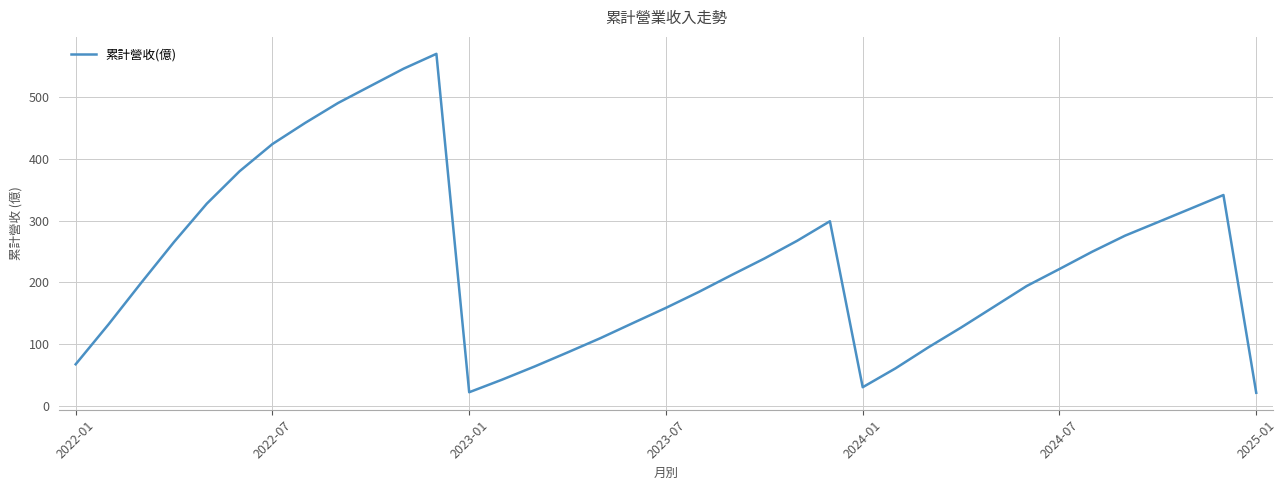

What is the minimum value shown in the chart?

21.6